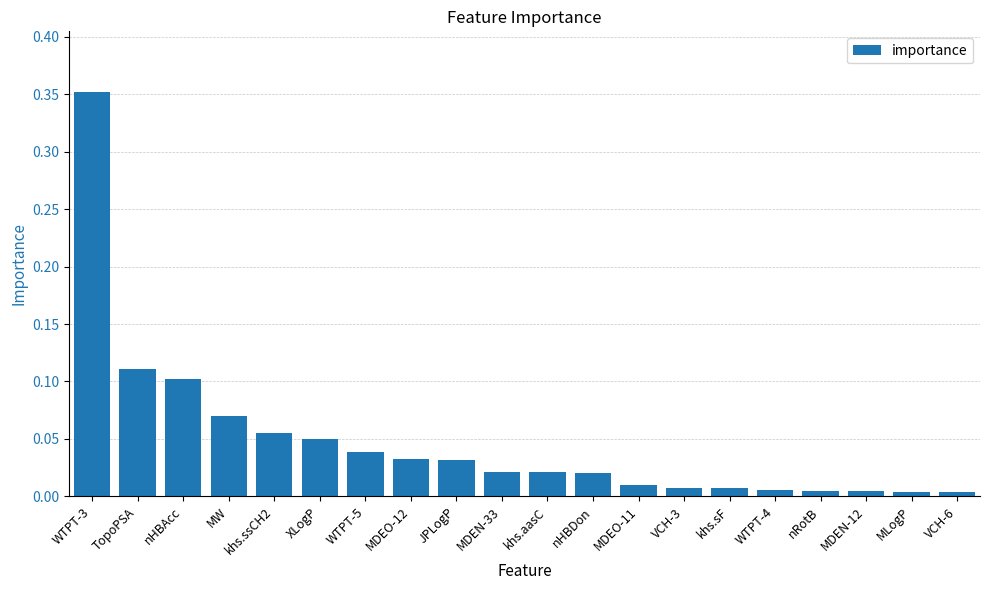

What is the label of the 20th bar from the left?

VCH-6